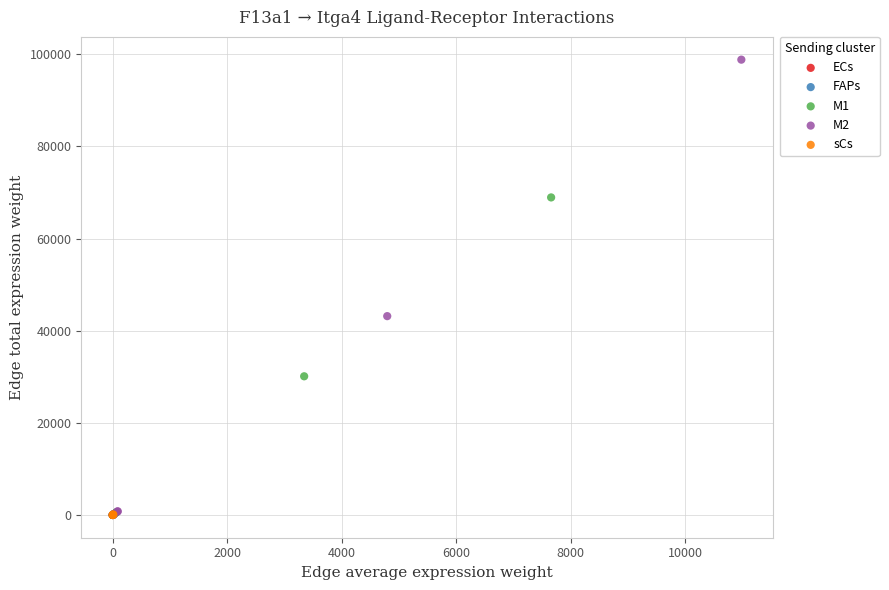

Which series contains the highest Y value?

M2